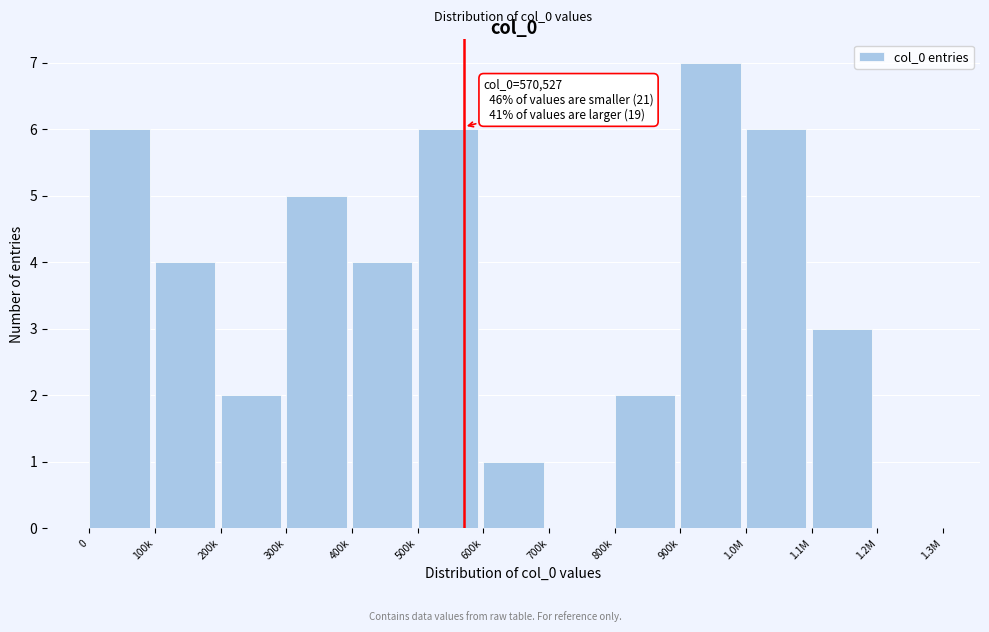

Reading left to right, transcribe all the data shown in this chart.

0=6	100k=4	200k=2	300k=5	400k=4	500k=6	600k=1	700k=0	800k=2	900k=7	1.0M=6	1.1M=3	1.2M=0